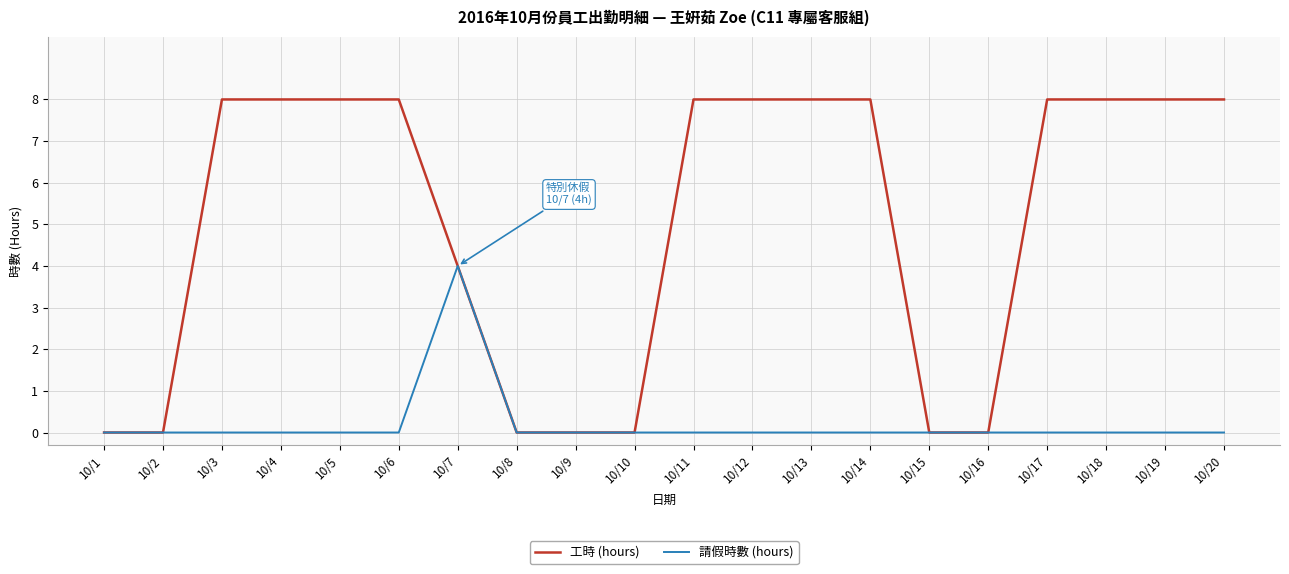

Reading right to left, what are all the values shown in this chart?

工時 (hours): 10/20=8	10/19=8	10/18=8	10/17=8	10/16=0	10/15=0	10/14=8	10/13=8	10/12=8	10/11=8	10/10=0	10/9=0	10/8=0	10/7=4	10/6=8	10/5=8	10/4=8	10/3=8	10/2=0	10/1=0
請假時數 (hours): 10/20=0	10/19=0	10/18=0	10/17=0	10/16=0	10/15=0	10/14=0	10/13=0	10/12=0	10/11=0	10/10=0	10/9=0	10/8=0	10/7=4	10/6=0	10/5=0	10/4=0	10/3=0	10/2=0	10/1=0